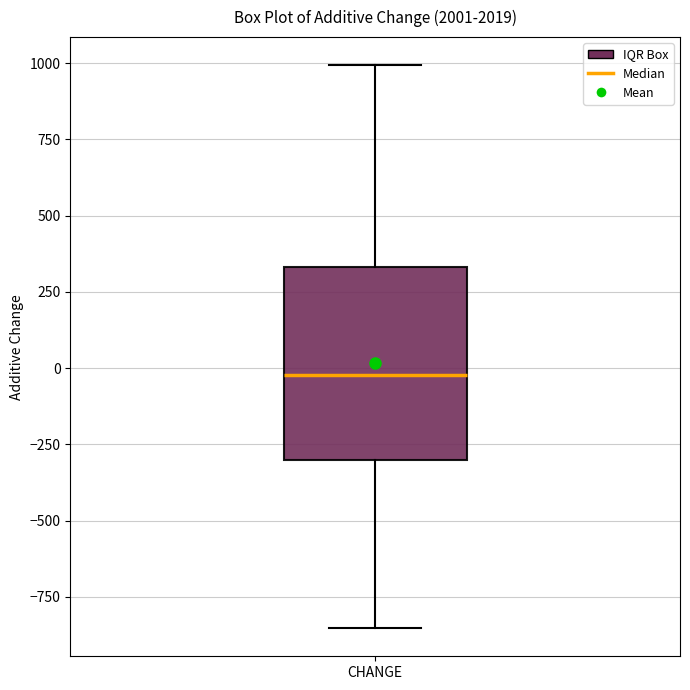

Transcribe this box plot: give where the median line is, the range the box spans, and where the two whiskers end, as read against the y-axis. The values are not printed on the chart, so give them approximately, as read against the axis.

median 0, box -300 to 350, whiskers -850 to 1000